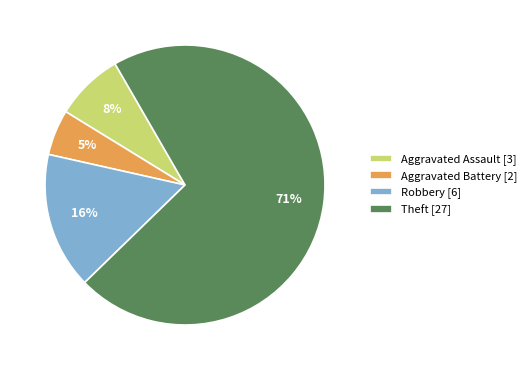

Count the number of slices in the pie.

4